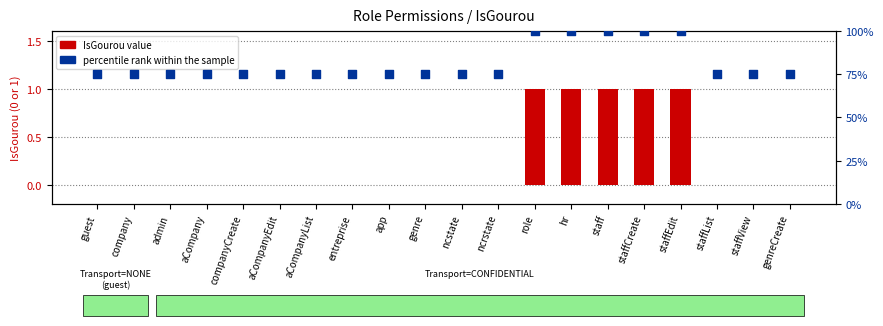

At which category is the sum across all series the highest?

role